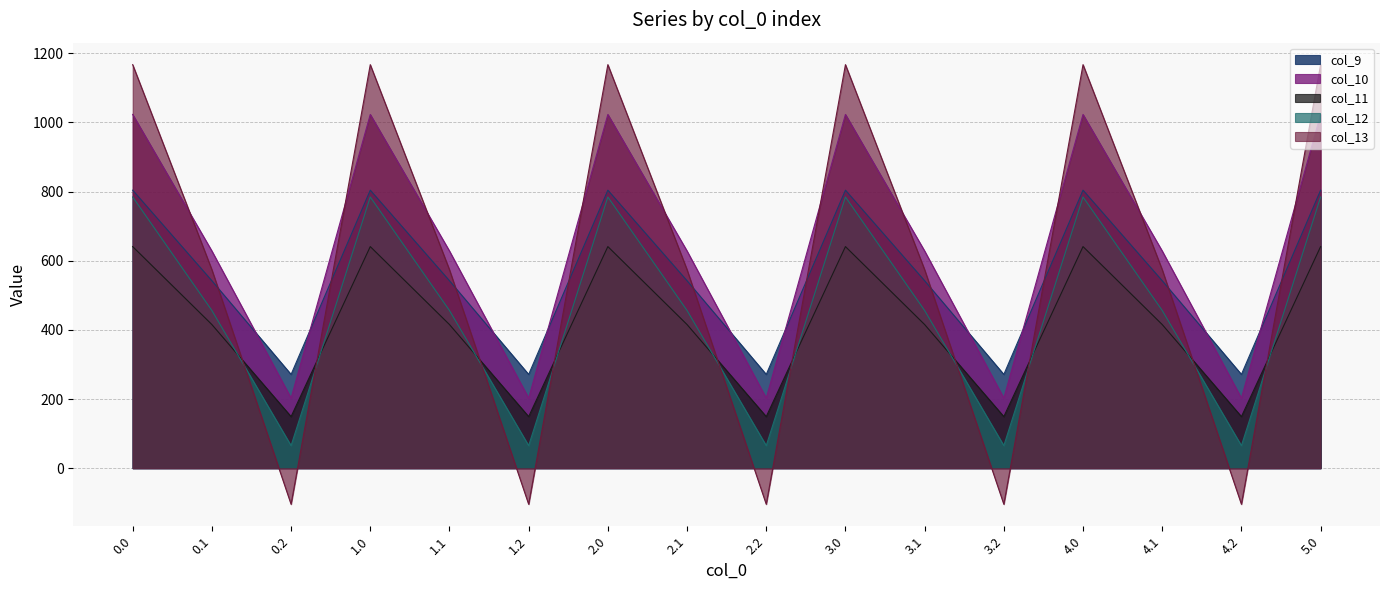

Does the chart have visible grid lines?

Yes